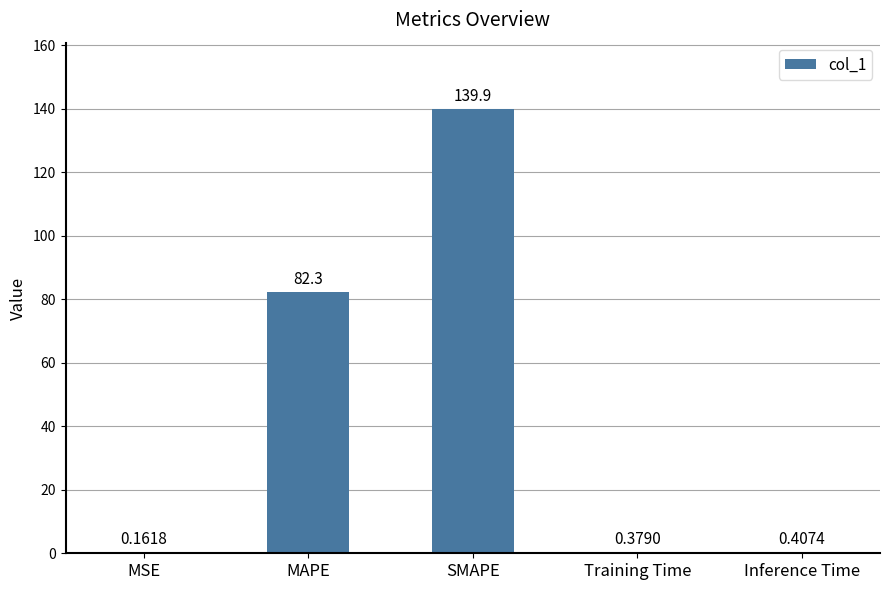

Does the chart contain stacked bars?

No